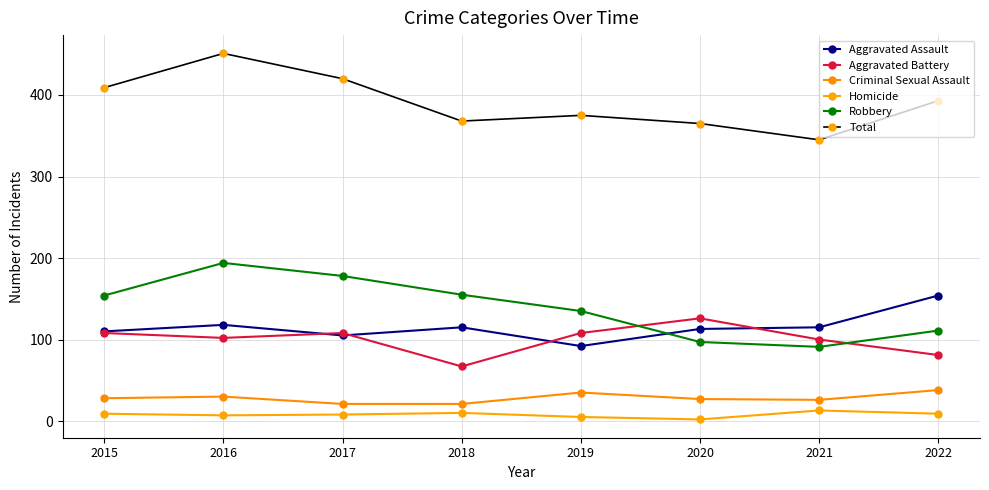

How many times do Aggravated Battery and Robbery cross each other?

2